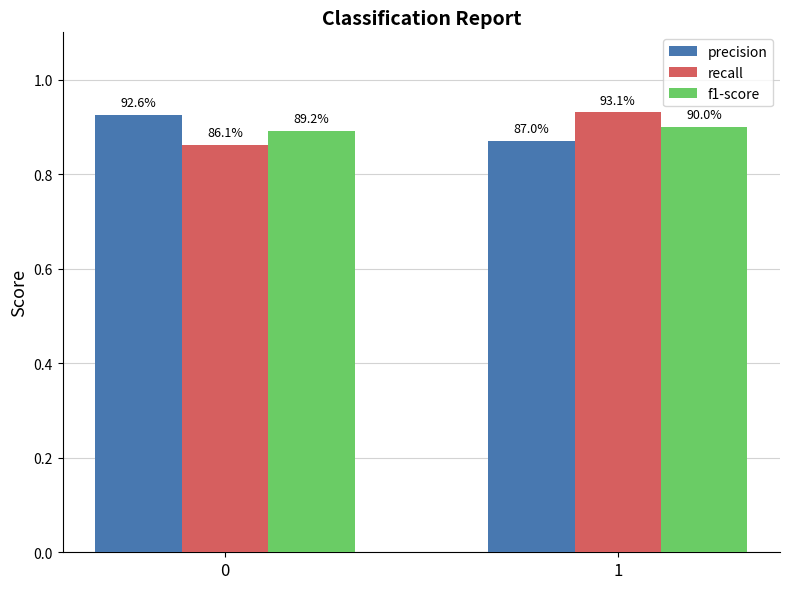

What is the value of the recall bar at the 1st from the left?

0.9